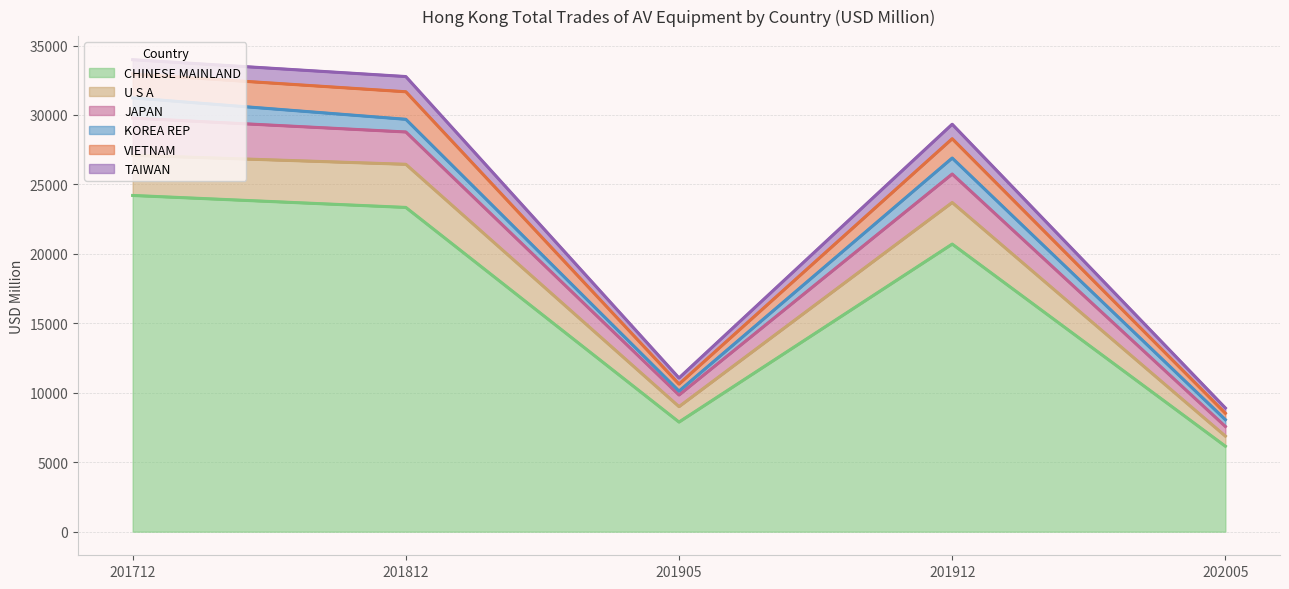

Which label corresponds to the largest value in the chart?

201712